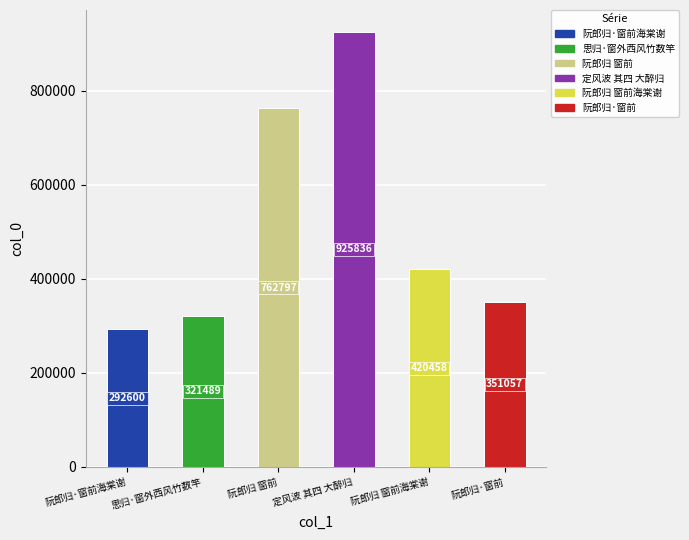

What is the difference between the maximum and minimum values?

633236